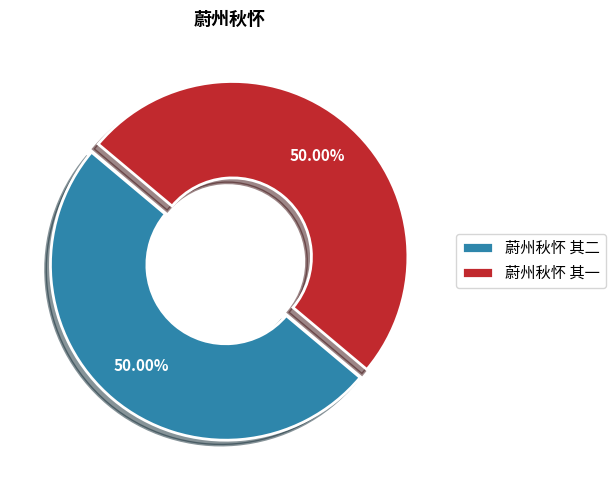

What is the ratio of the value at 蔚州秋怀 其一 to the value at 蔚州秋怀 其二?

1.0